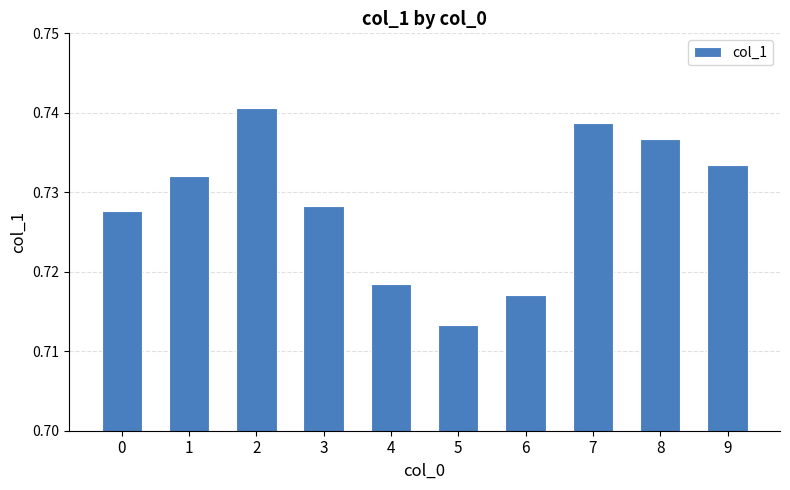

The chart shows a value of 1.2 at 1. True or false?

False